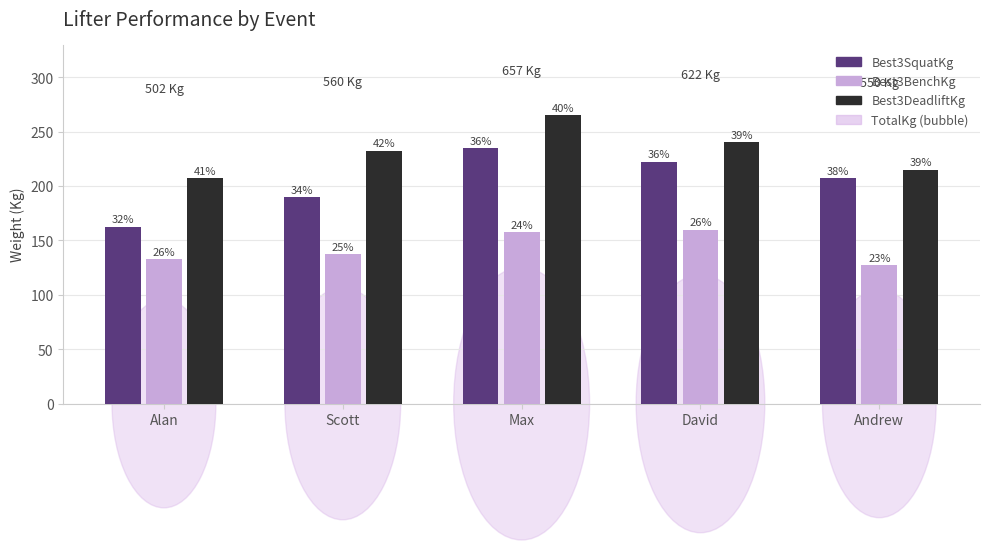

How many bars are there in each group?

3